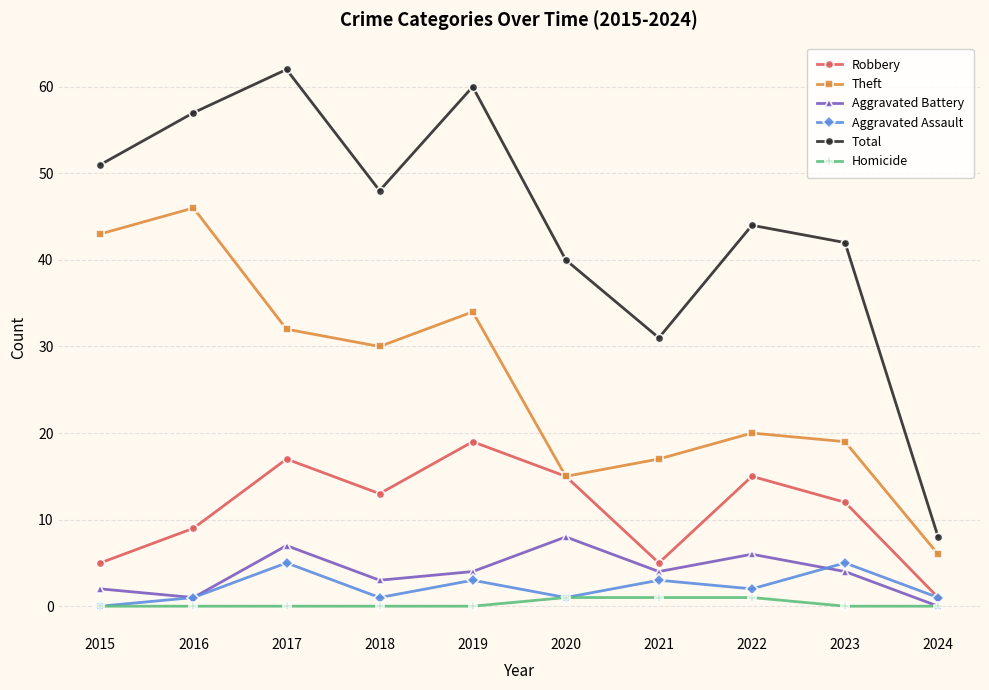

The value of Theft at 2023 is 19. True or false?

True